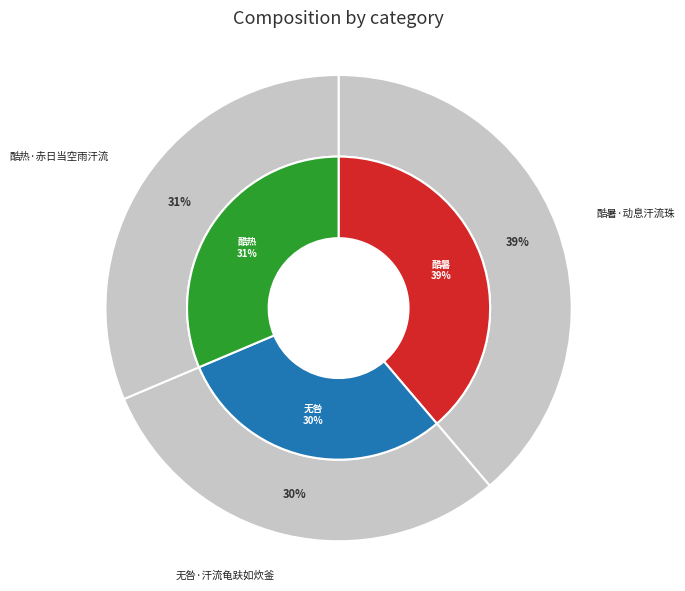

Count the number of slices in the pie.

3